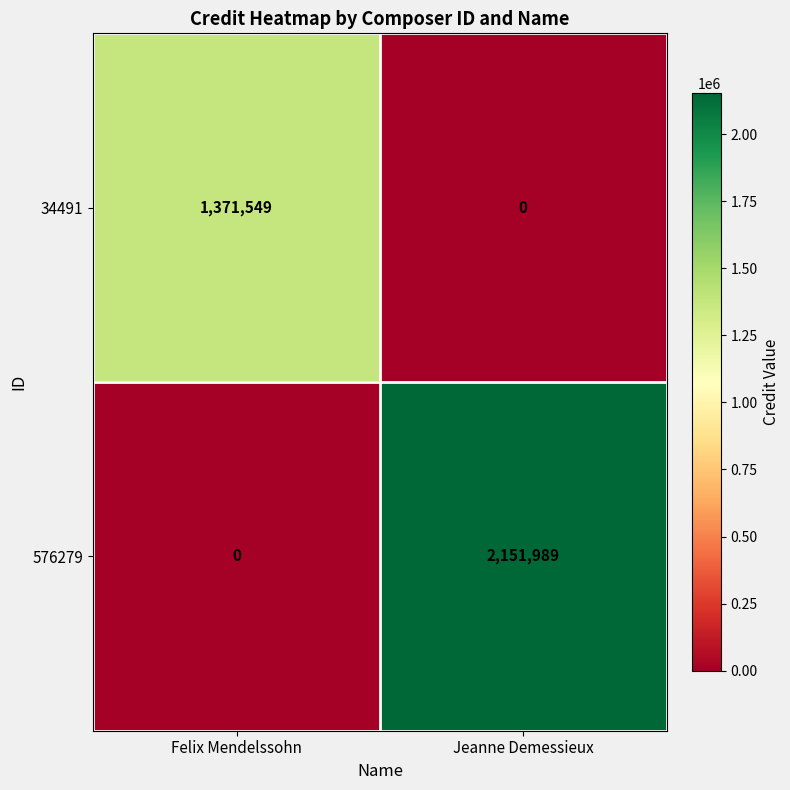

What is the highest value of the 34491 series?

1371549